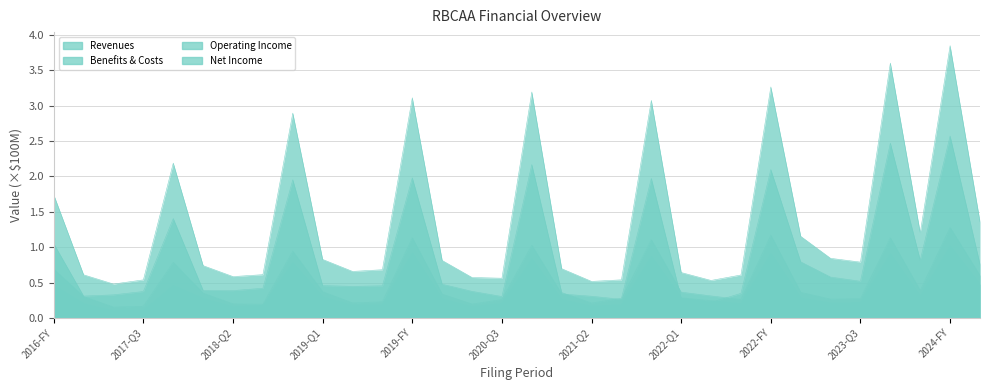

At which category is the sum across all series the highest?

2024-FY